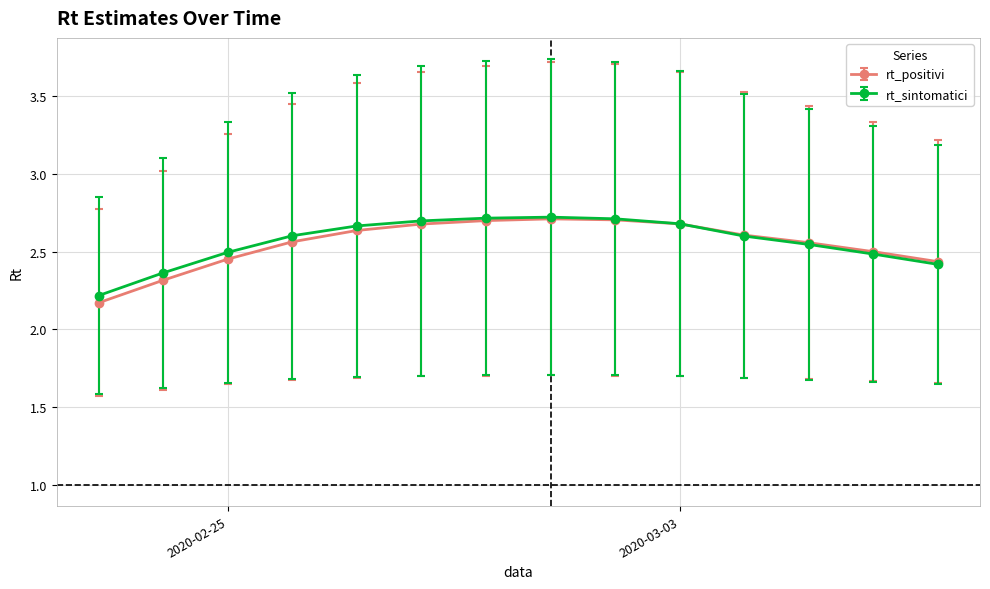

What is the smallest value displayed?

2.2